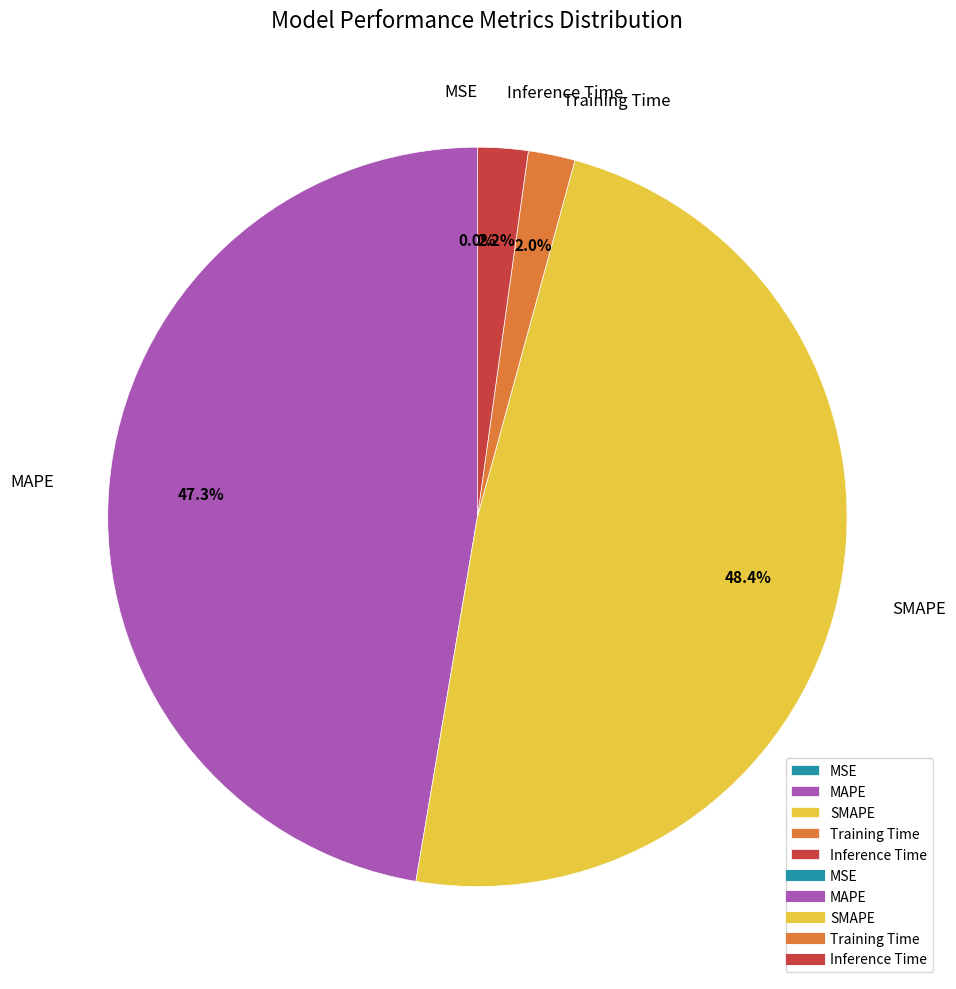

Does SMAPE account for over 50% of the chart?

No